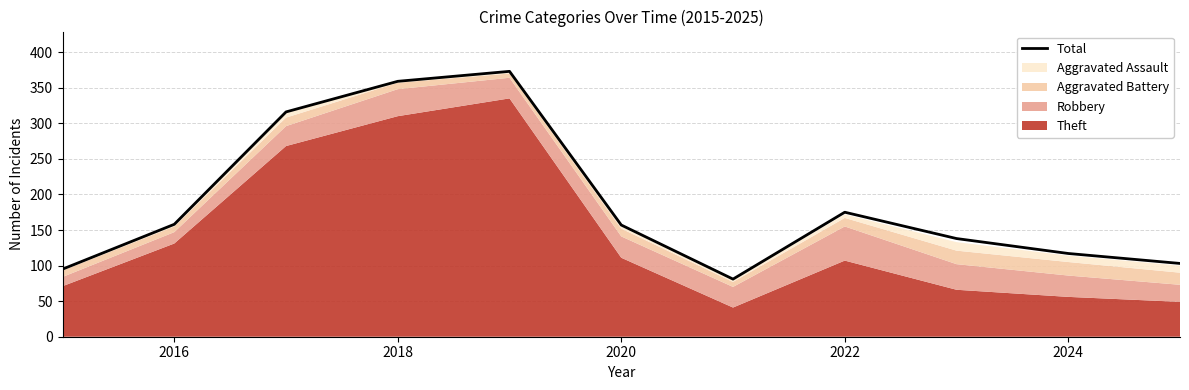

Where is Total nearest to the value 227?

2022